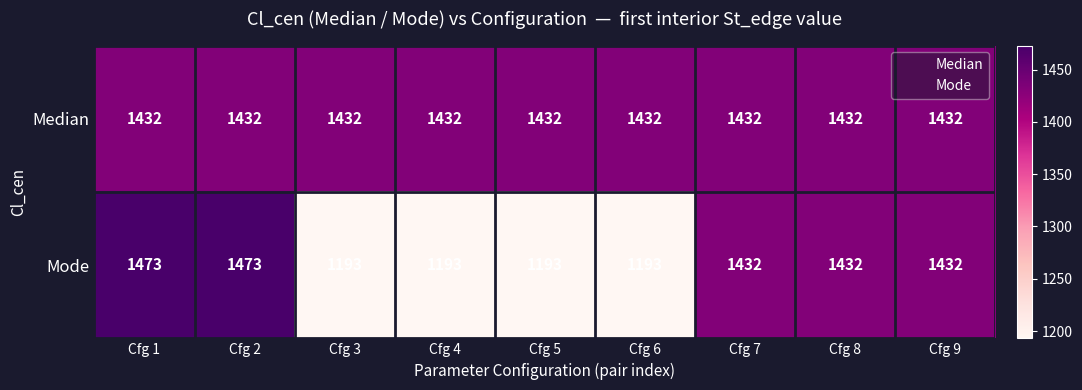

What is the spread (max minus min) of values at Cfg 2?

41